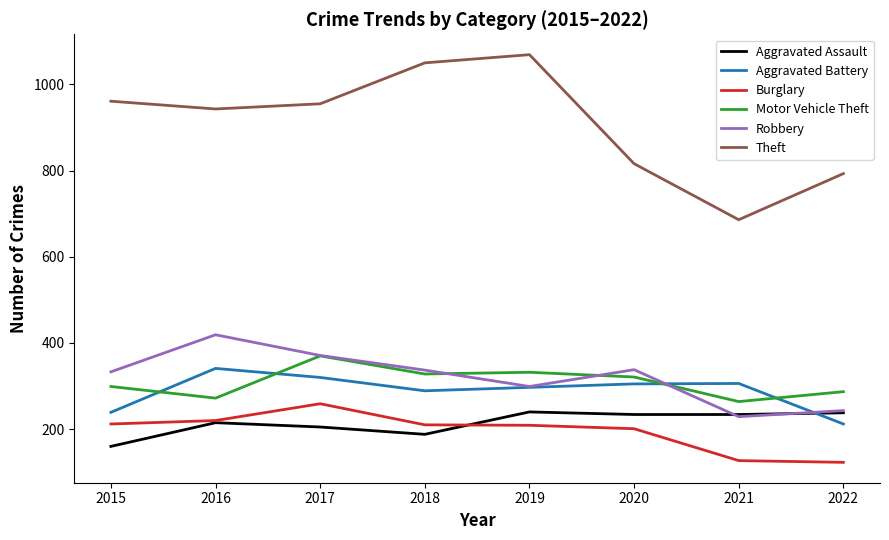

Which series has the widest spread of values?

Theft